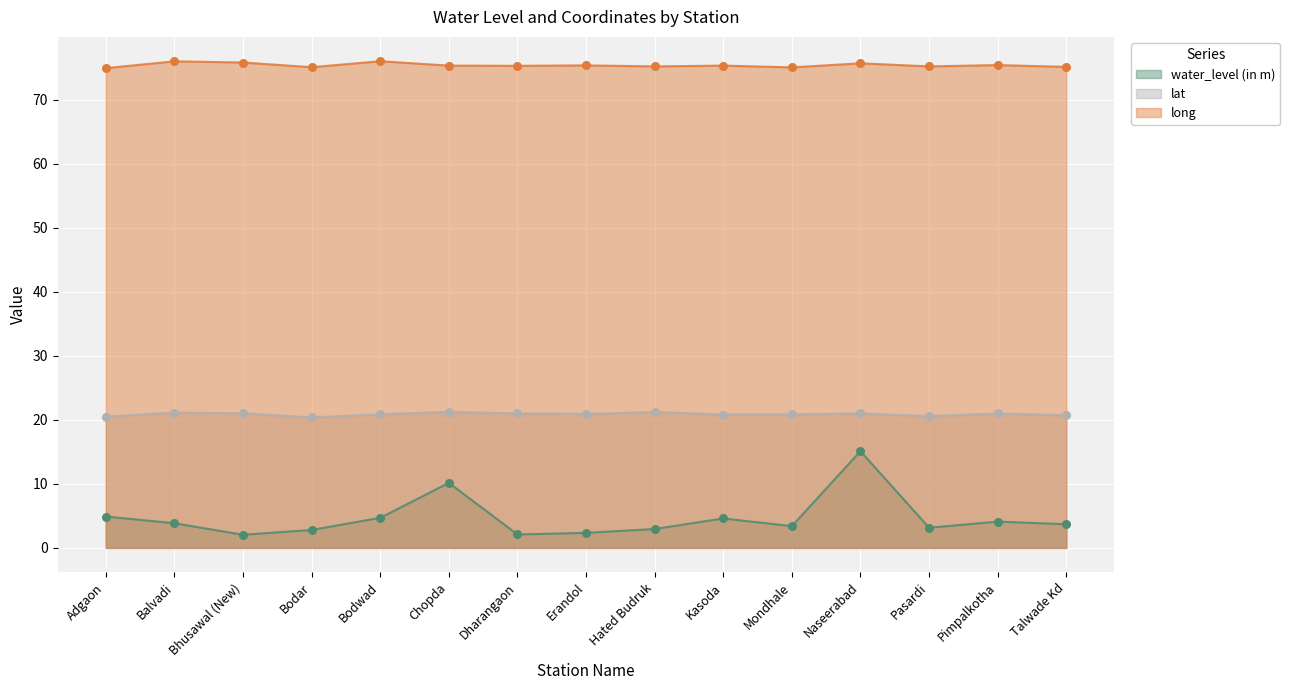

Which series has the largest total across all categories?

long